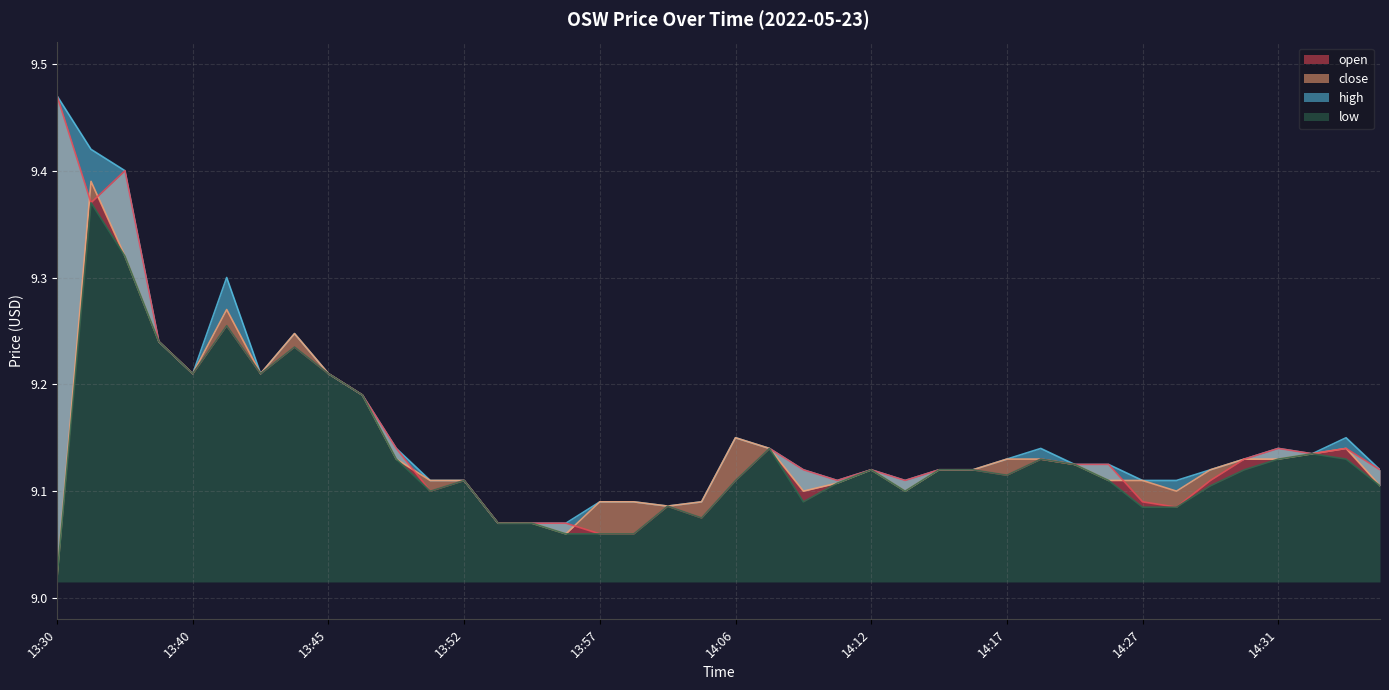

True or false: low and close cross at least once.

False